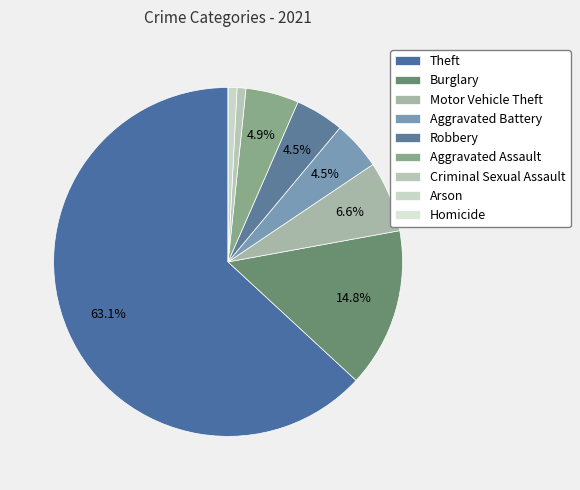

Which slice is the smallest?

Homicide